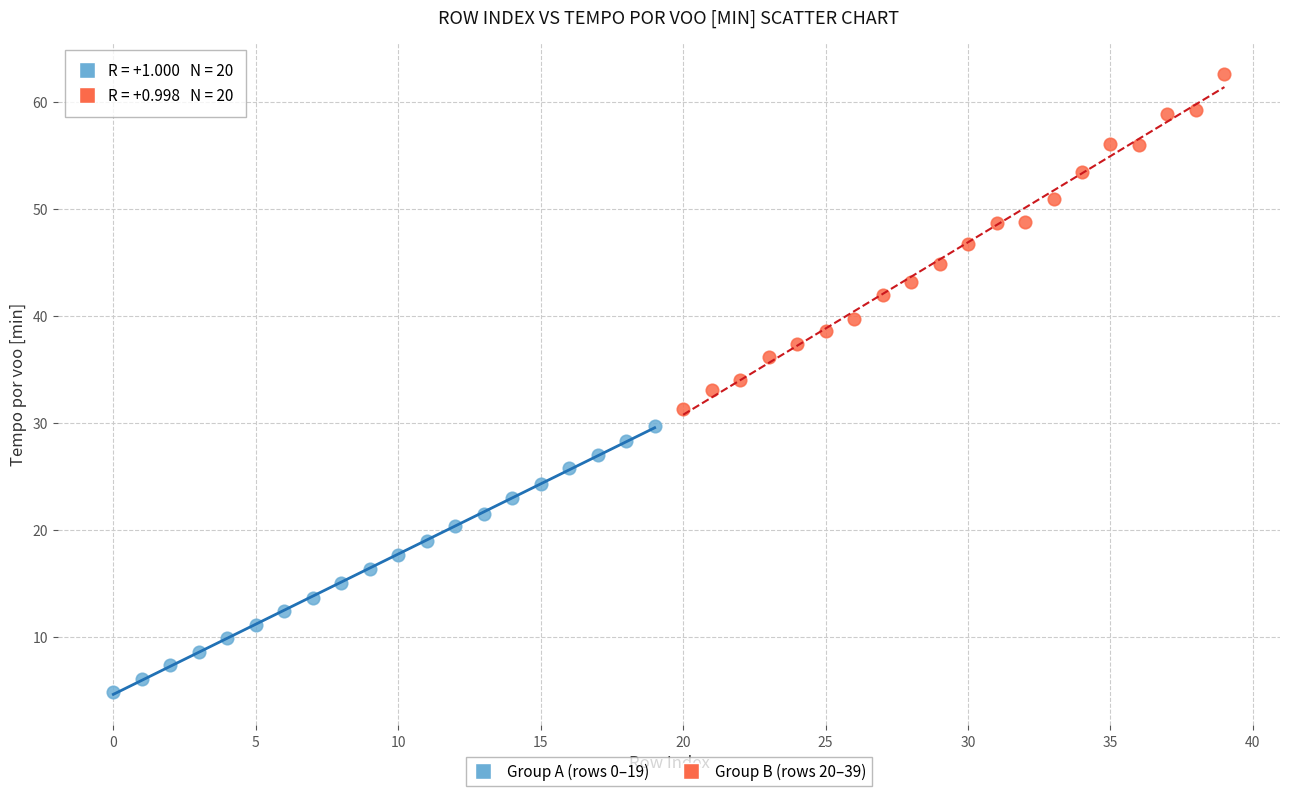

Which series has the largest Y range (max minus min)?

Group B (rows 20–39)